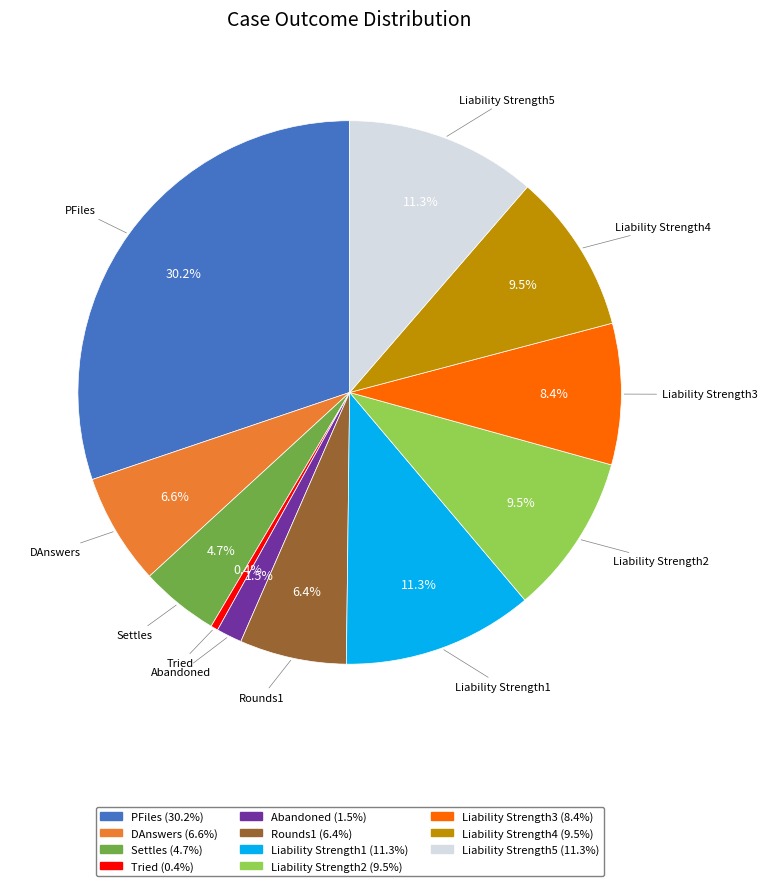

Is there any slice that represents more than half of the pie?

No